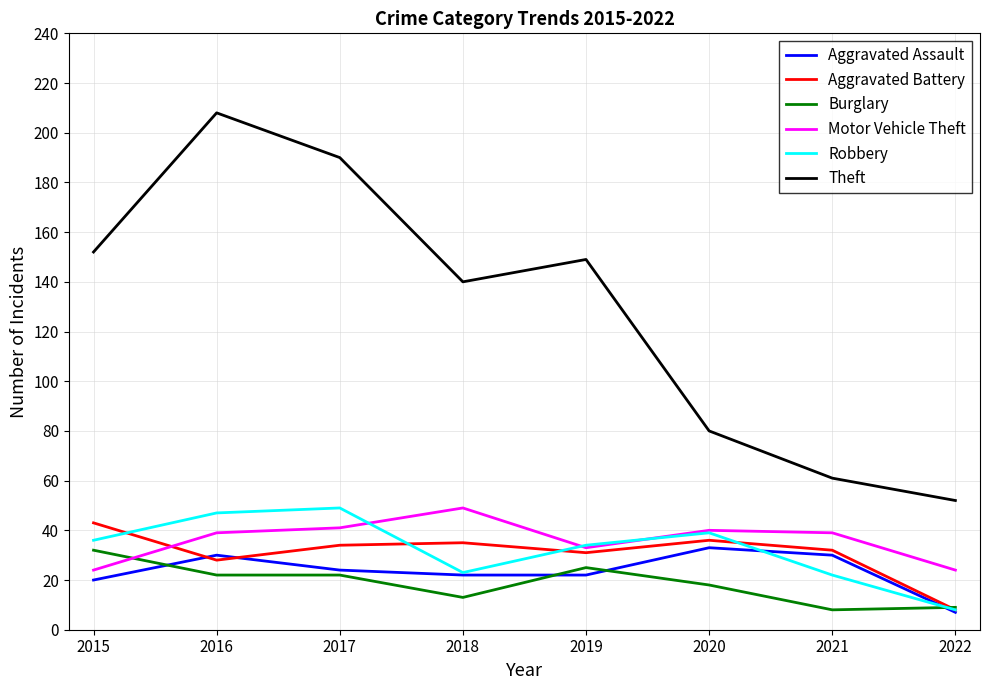

What is the difference between the second highest and minimum values in the Aggravated Assault series?

23